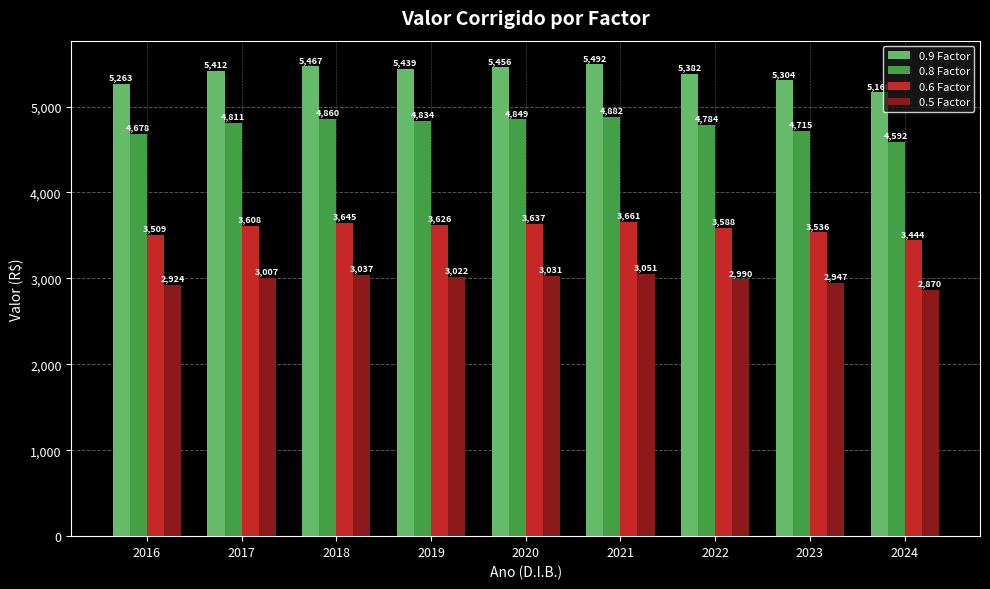

Rank the series by their average value, from lowest to highest.

0.5 Factor, 0.6 Factor, 0.8 Factor, 0.9 Factor